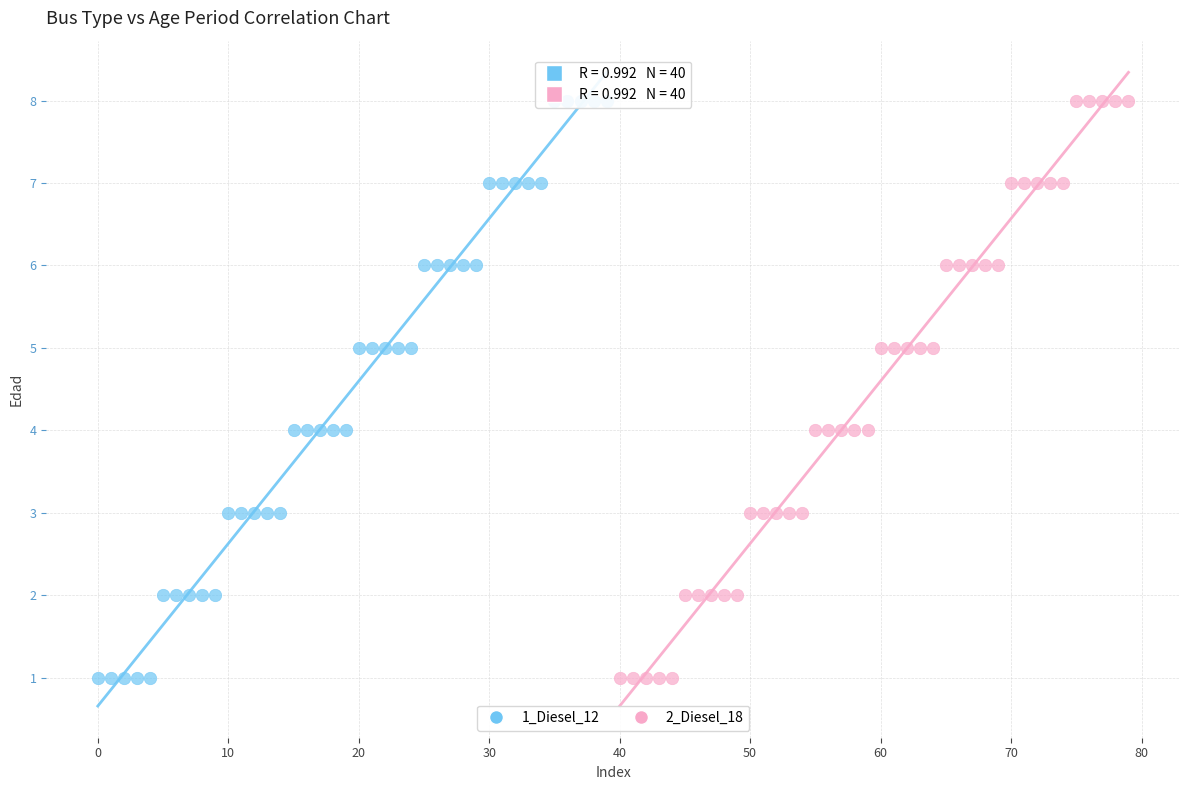

What are all the series names shown in the legend?

1_Diesel_12, 2_Diesel_18